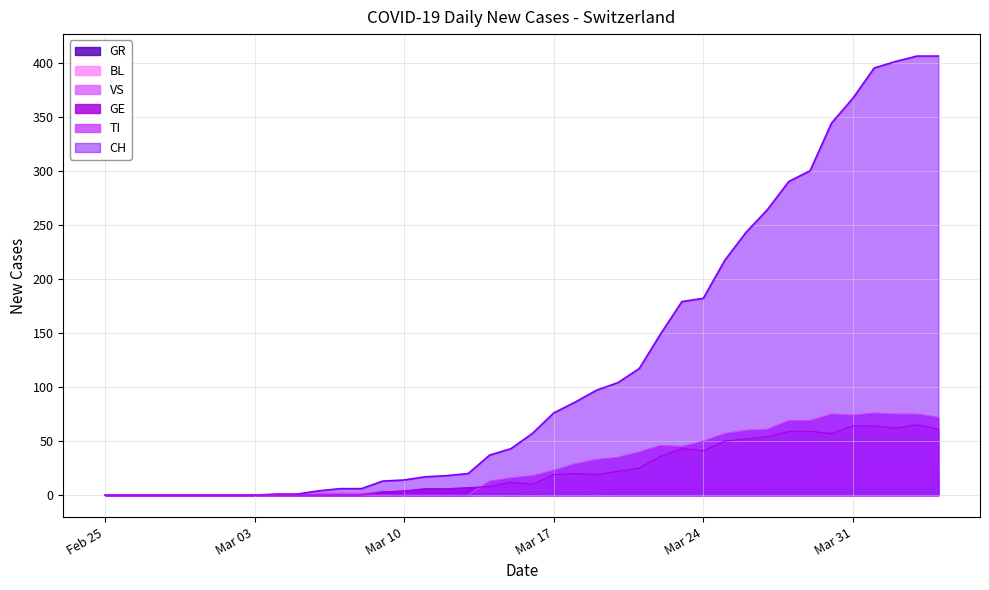

At which category does GE reach its first local valley?

2020-03-16